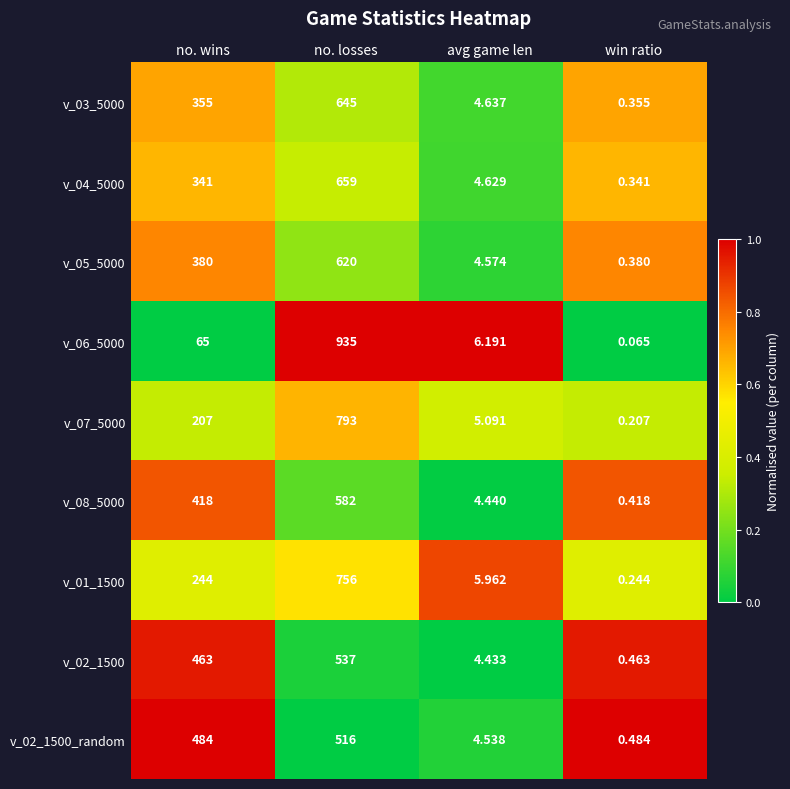

Where is v_02_1500 nearest to the value 268?

no. wins